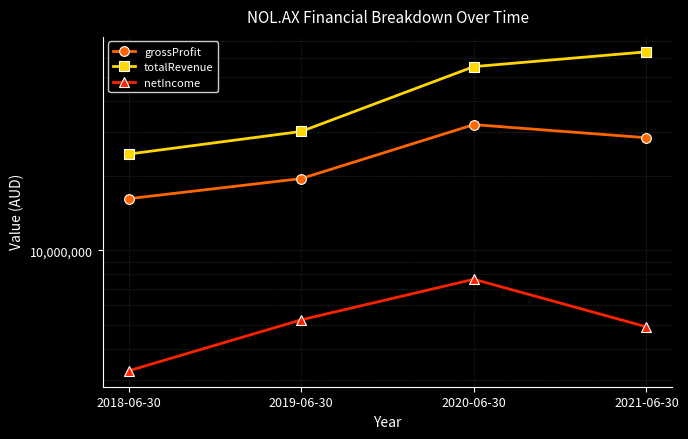

What is the label of the 1st point from the left?

2018-06-30